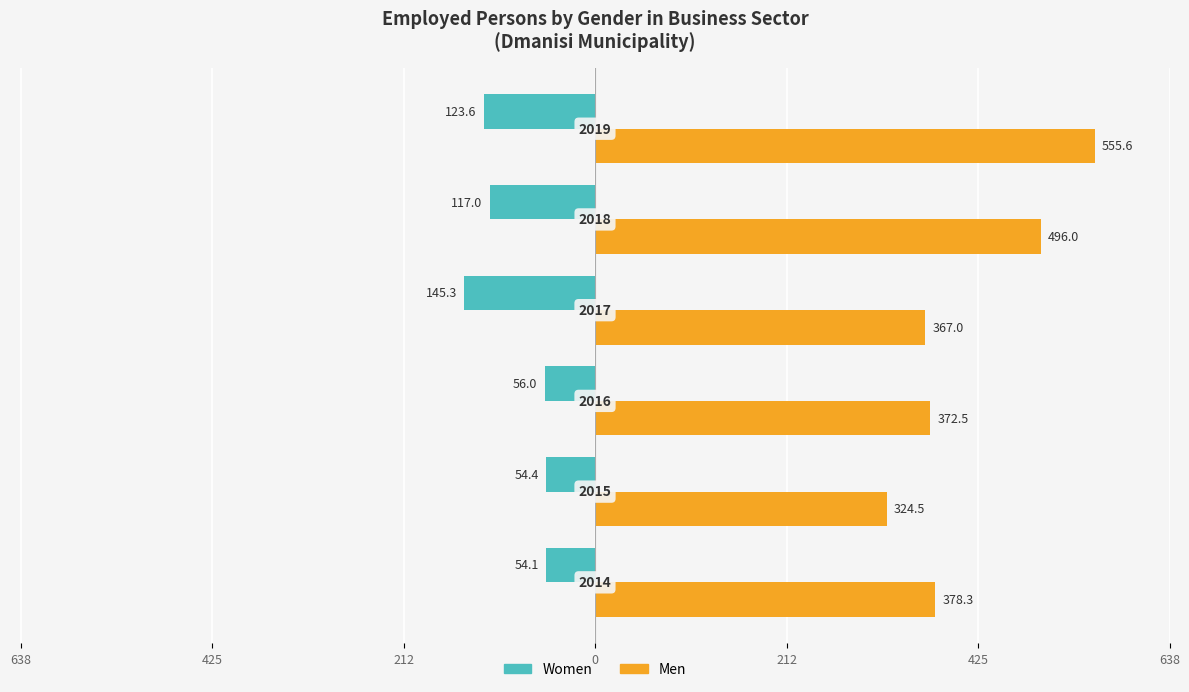

What are all the series names shown in the legend?

Women, Men